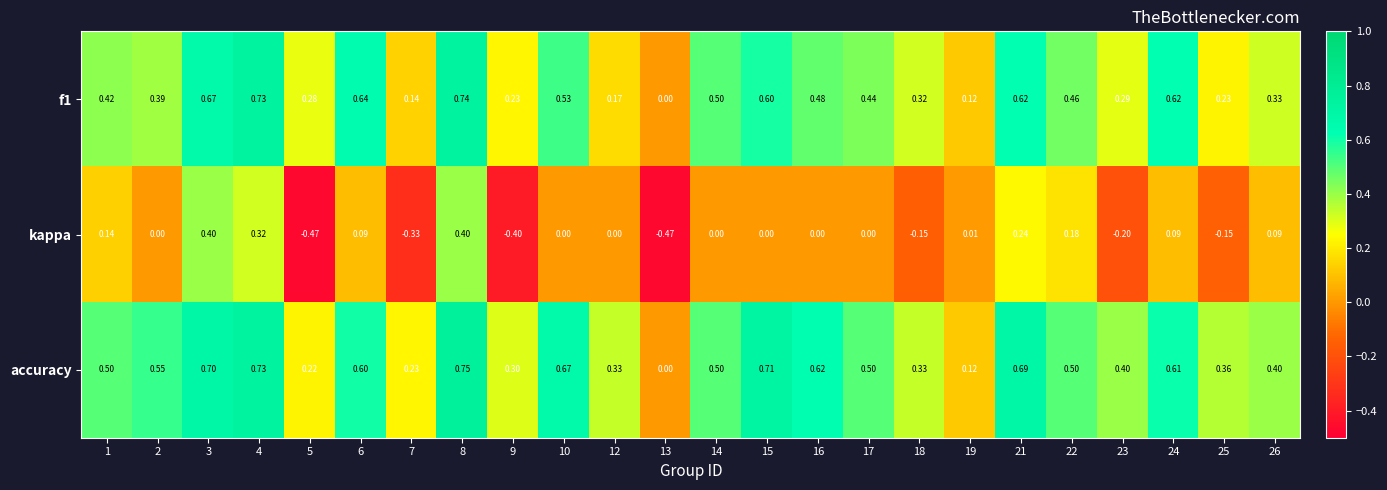

What is the total value across all series at 24?

1.3